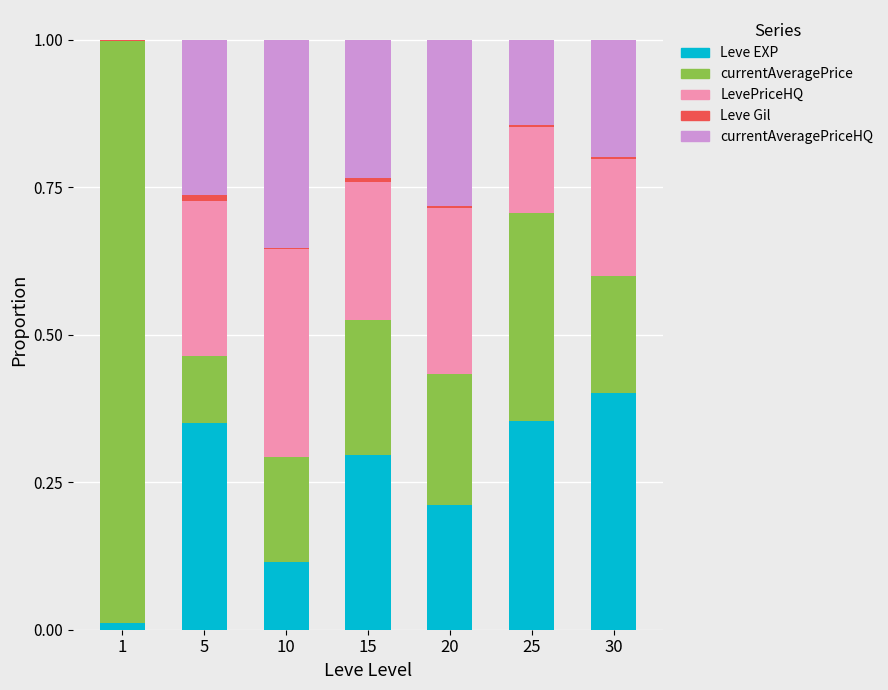

True or false: currentAveragePriceHQ has a value of 0.5 at 10.

False